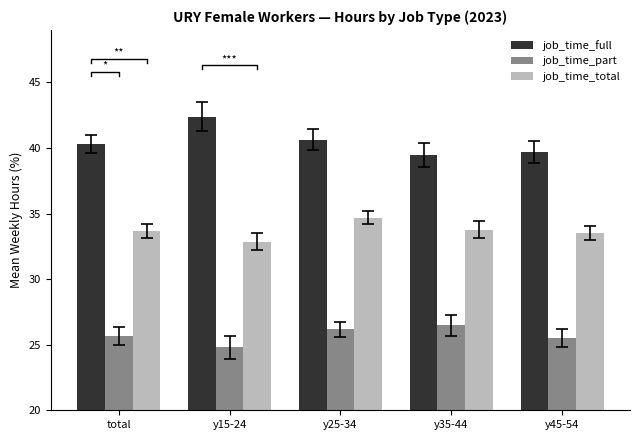

At which category is the sum across all series the highest?

y25-34